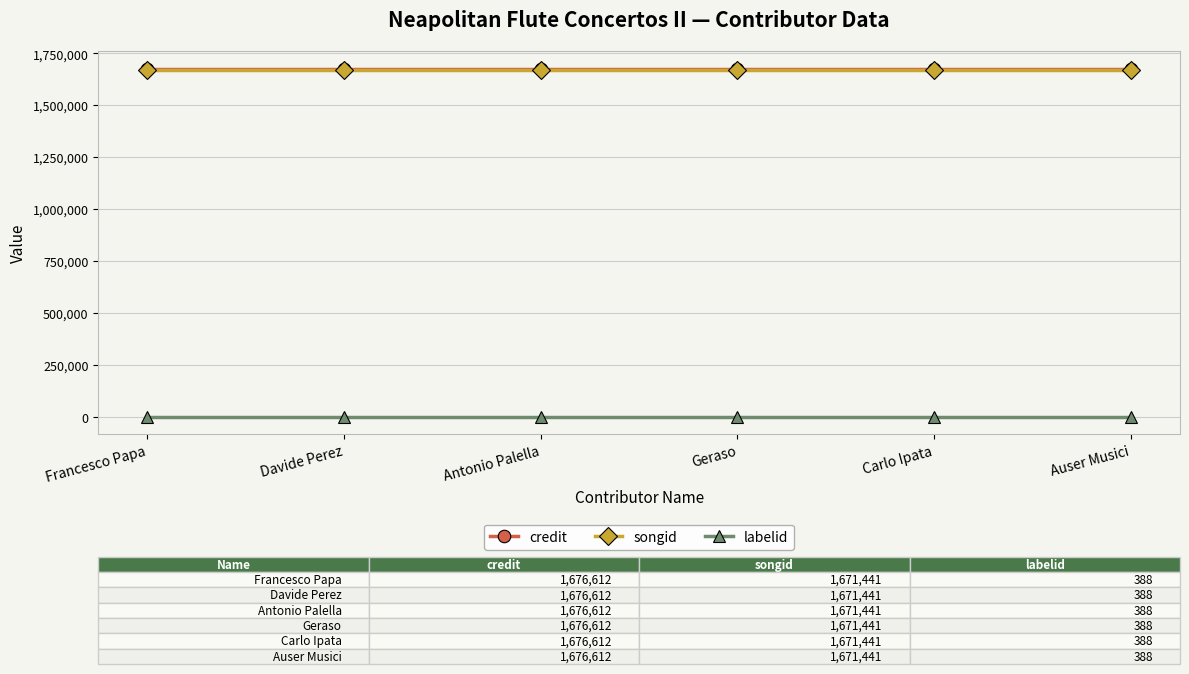

How many lines are shown in the chart?

3